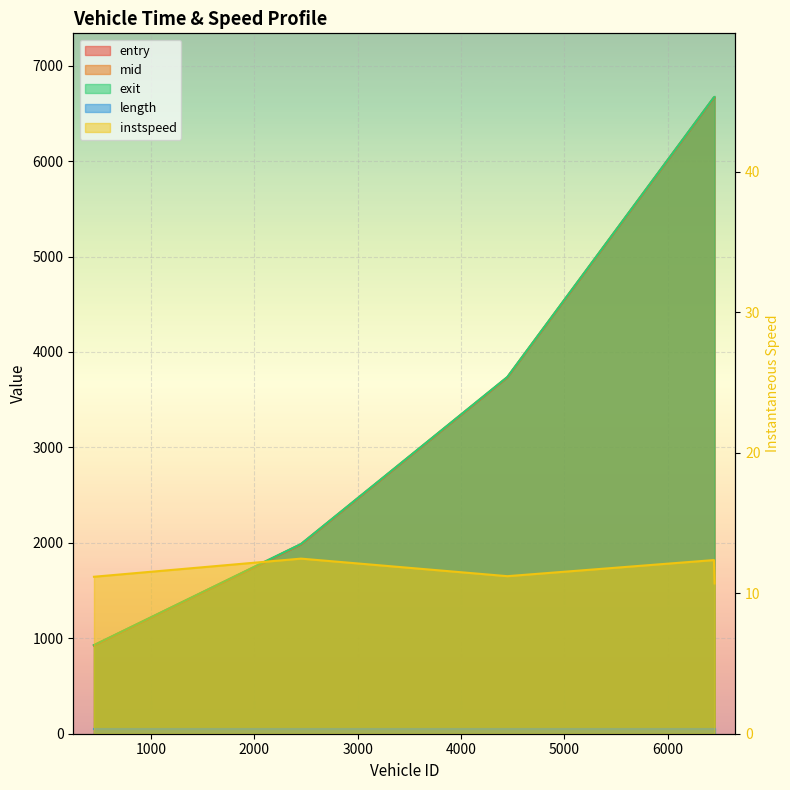

Between 4448.0 and 6452.0, which series saw the biggest shift?

exit